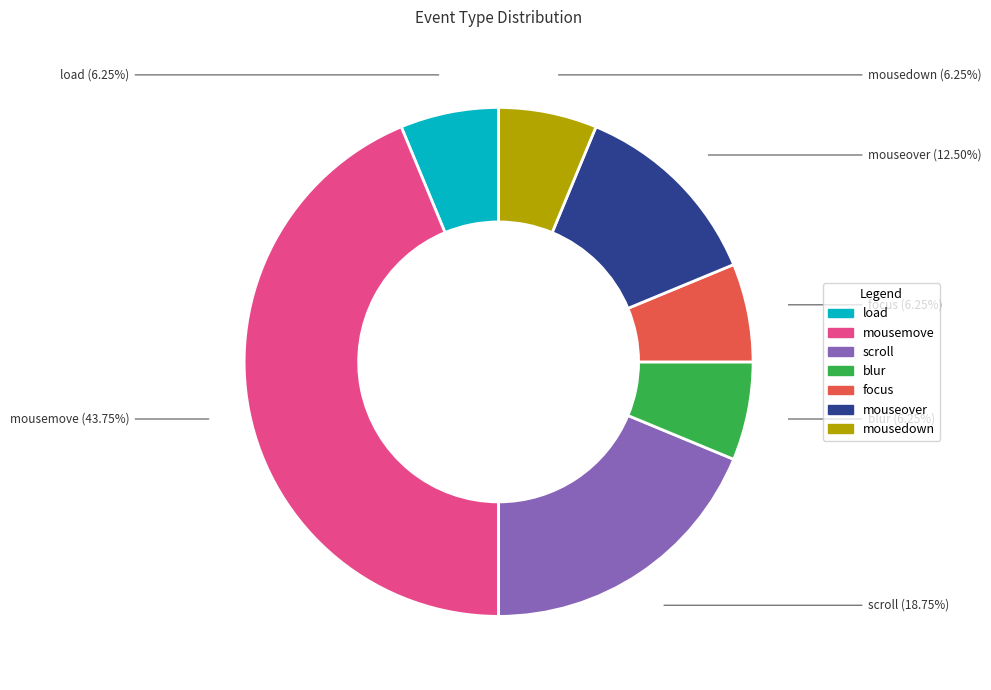

Approximately how many times larger is the value at mouseover compared to scroll?

0.7